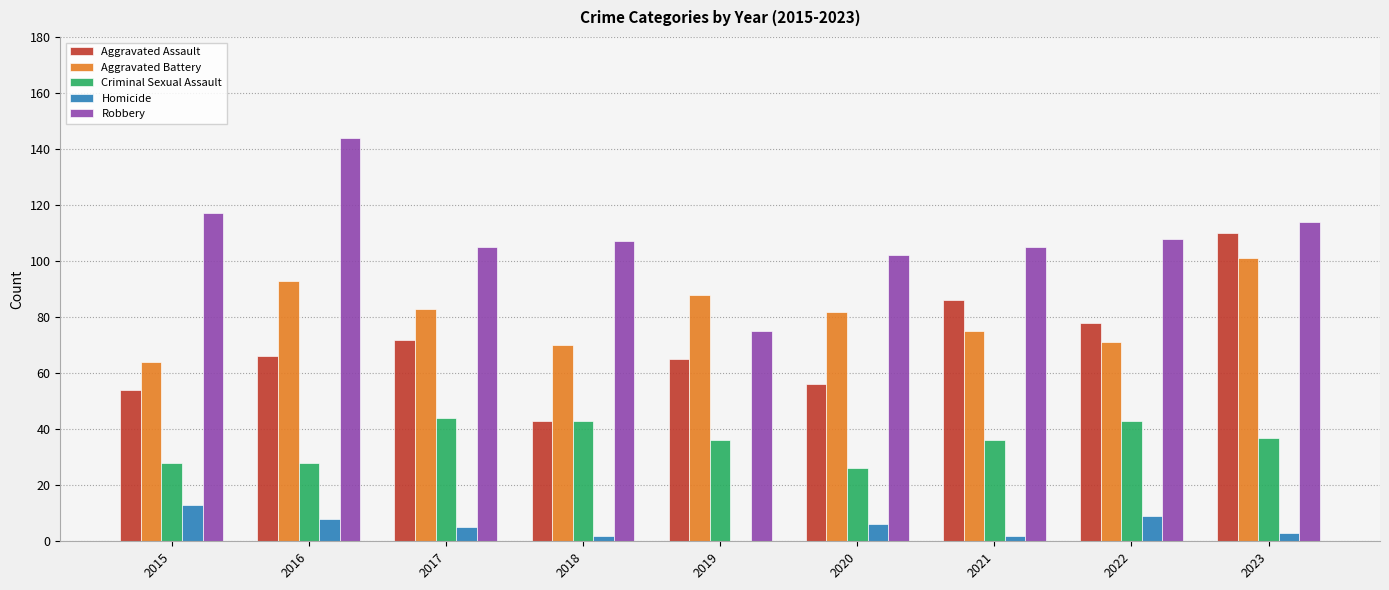

What is the average value of the Homicide series?

5